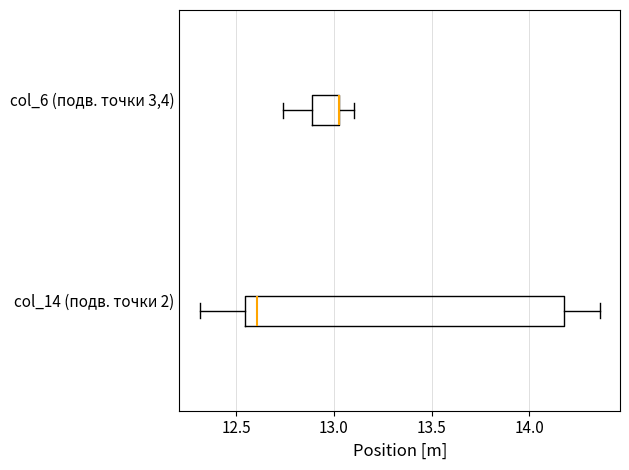

Reading bottom to top, read every box against the x-axis: the position of its median line, the range the box covers, and the ends of its whiskers. The values are not printed on the chart, so give them approximately, as read against the axis.

col_14 (подв. точки 2): median 12.60, box 12.55 to 14.20, whiskers 12.30 to 14.35
col_6 (подв. точки 3,4): median 13.05 (drawn on the box's right edge), box 12.90 to 13.05, whiskers 12.75 to 13.10